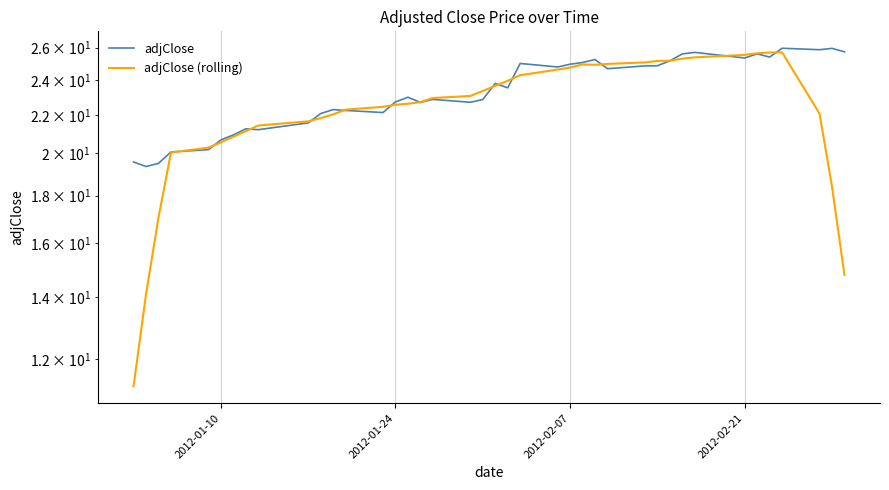

What is the value of the adjClose point at the 35th from the left?

25.6